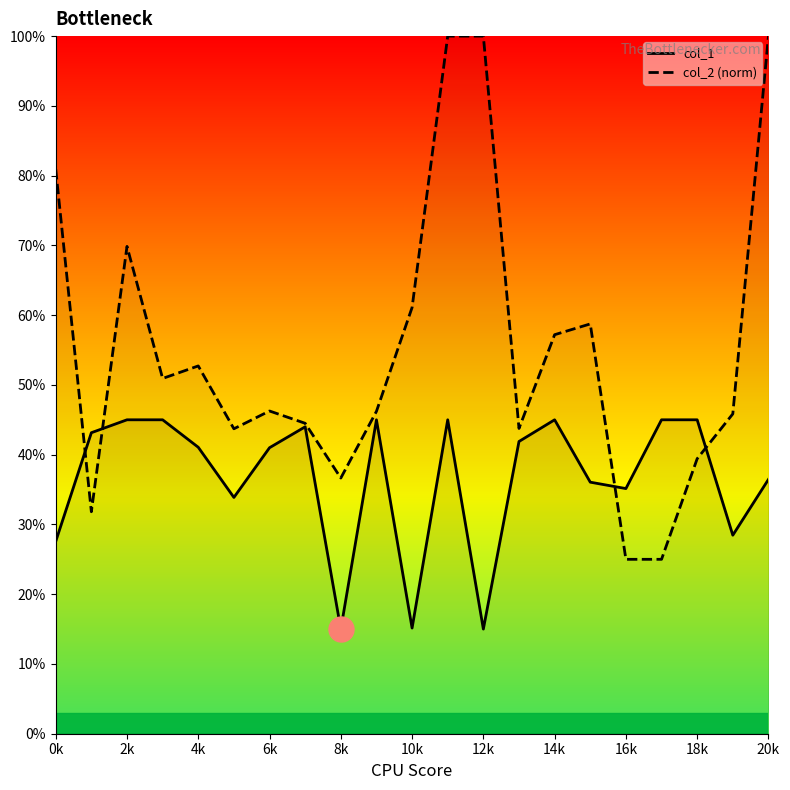

At which category is the sum across all series the highest?

11